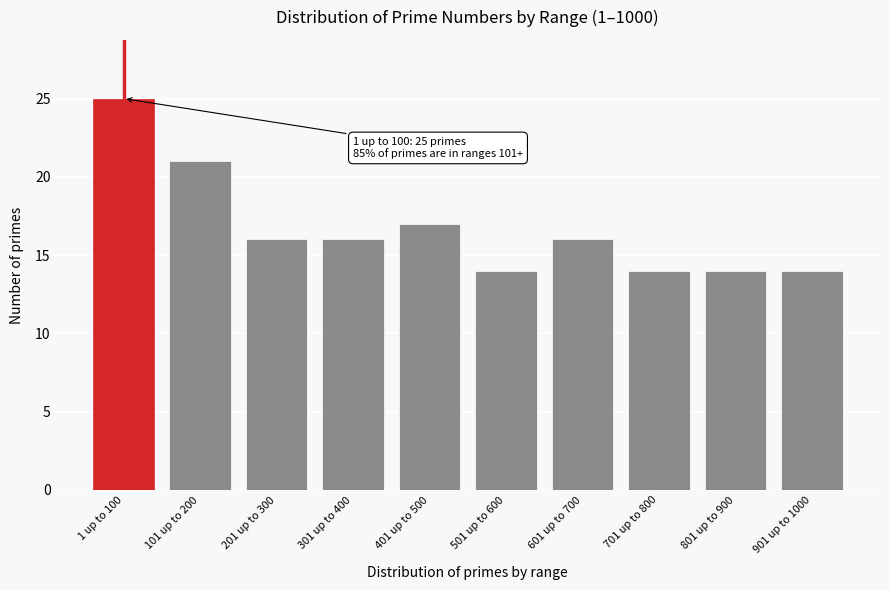

Reading left to right, transcribe all the data shown in this chart.

1 up to 100=25	101 up to 200=21	201 up to 300=16	301 up to 400=16	401 up to 500=17	501 up to 600=14	601 up to 700=16	701 up to 800=14	801 up to 900=14	901 up to 1000=14